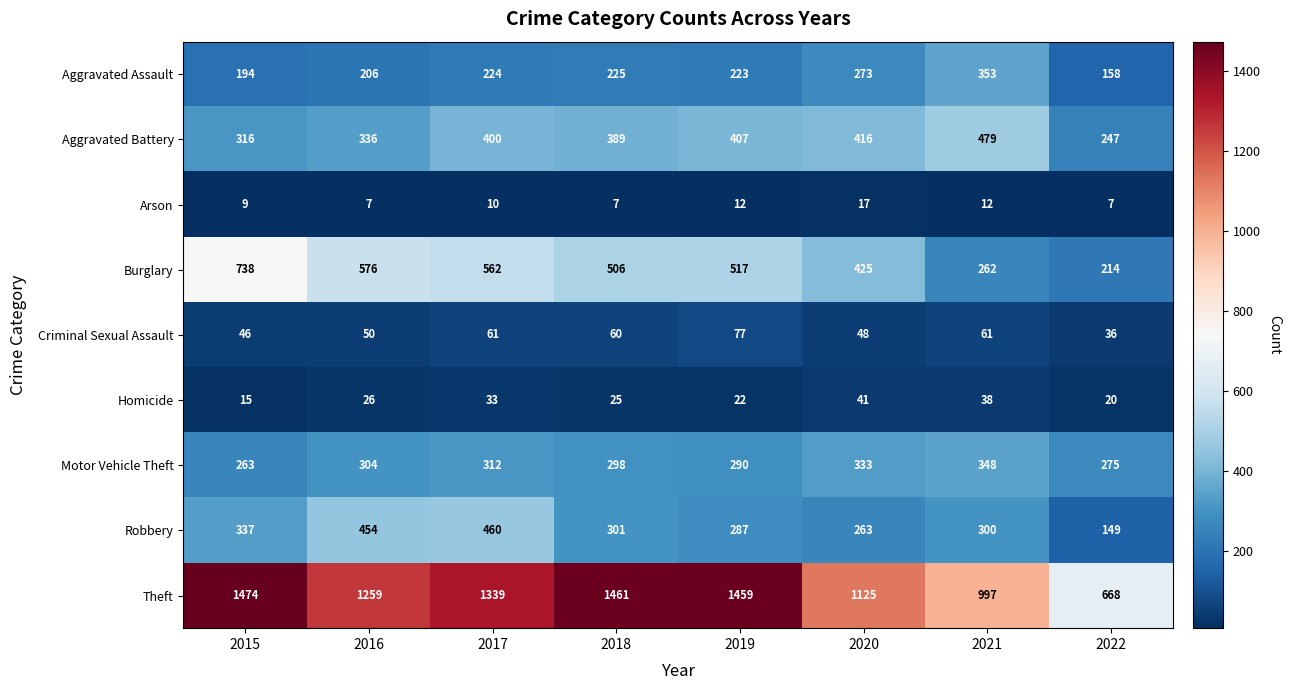

Which category has the highest value across all series?

2015